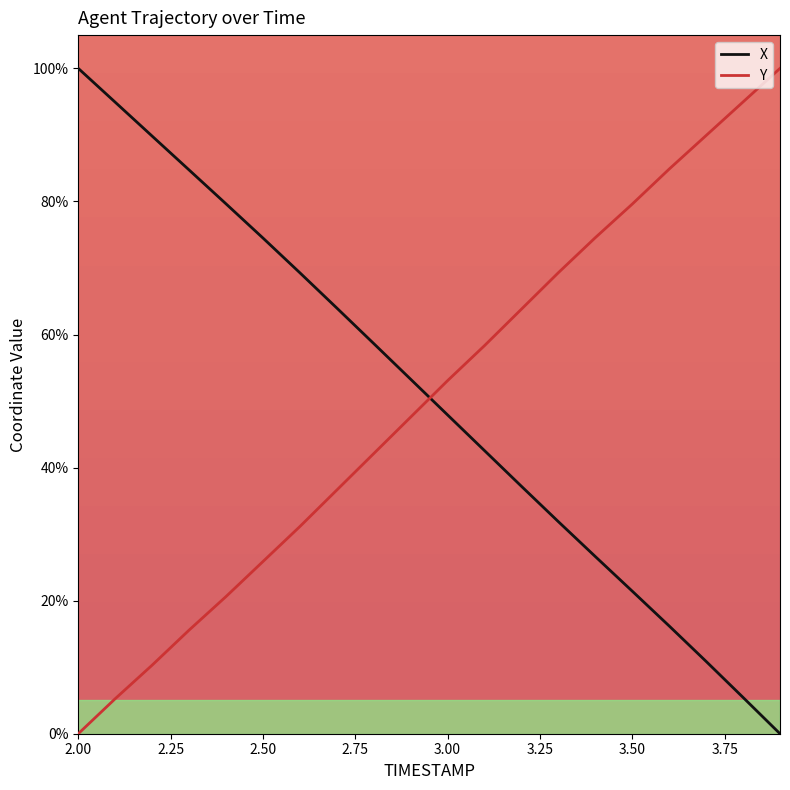

What is the greatest value displayed?

100.0